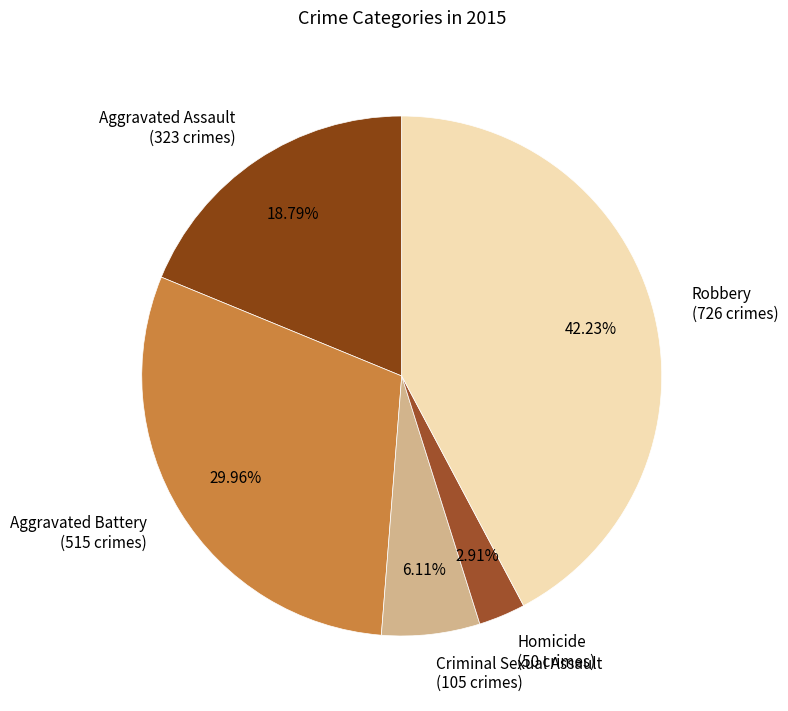

To the nearest percent, what portion does Robbery represent?

42%